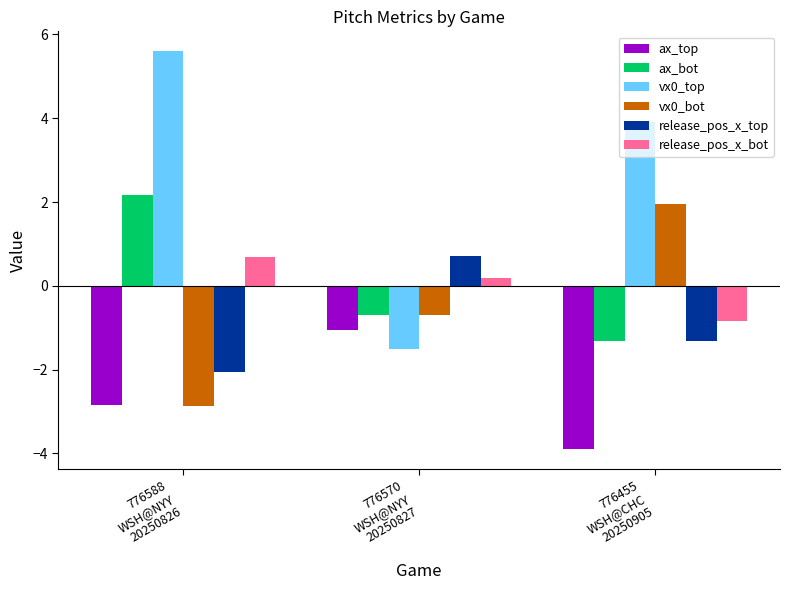

The value of ax_top at 776455
WSH@CHC
20250905 is -6.8. True or false?

False